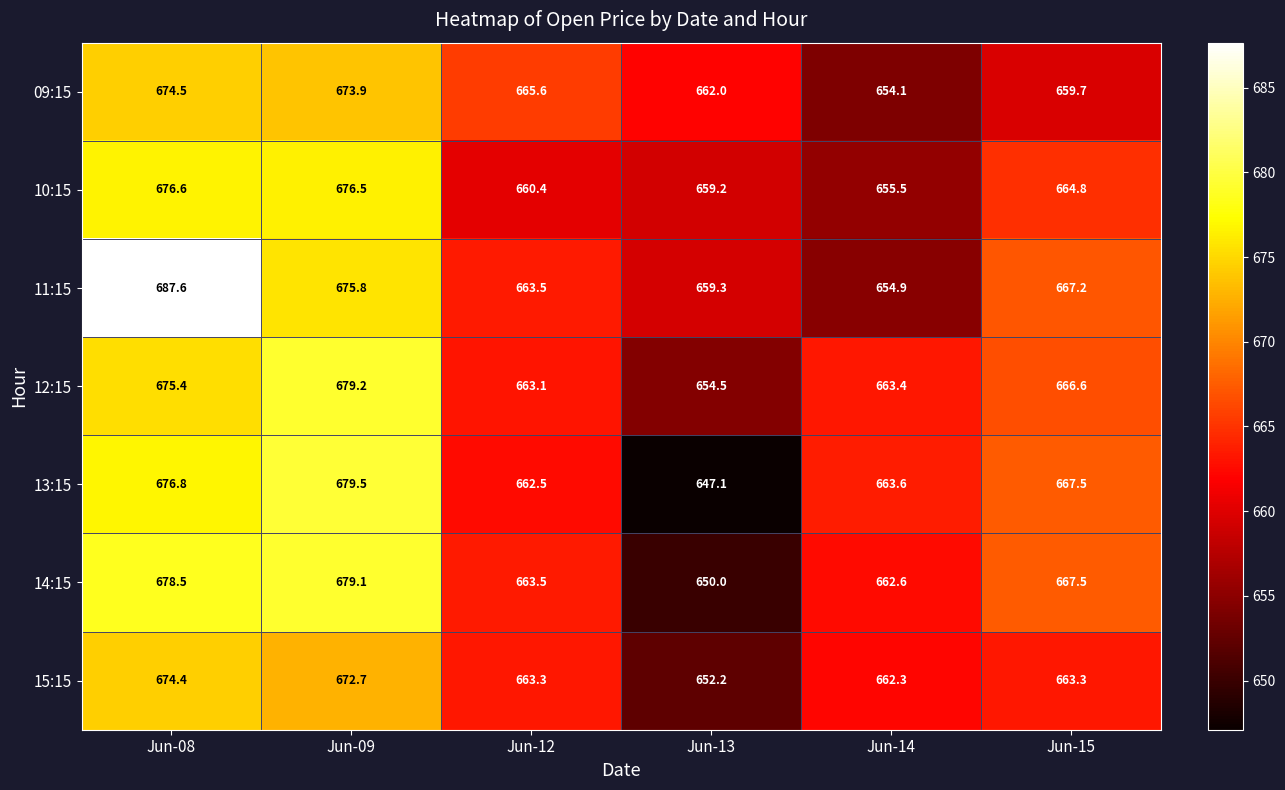

At how many categories does at least one series exceed 648?

6